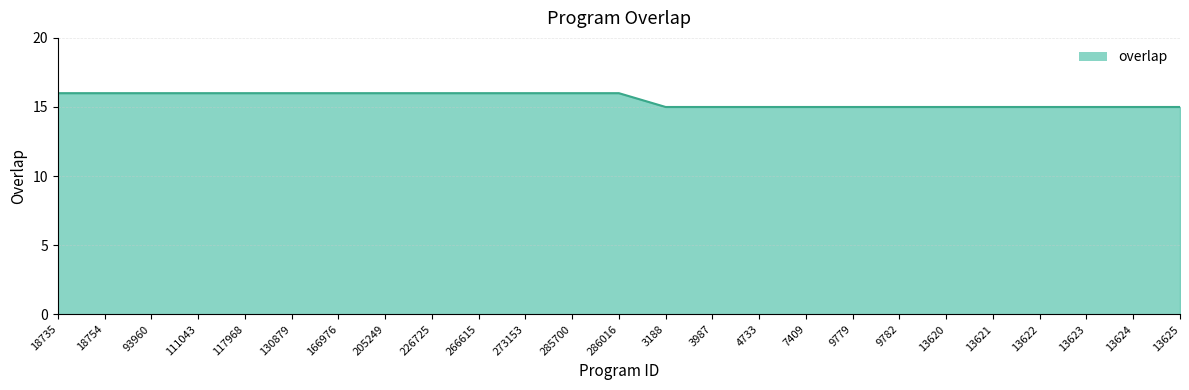

How many lines are shown in the chart?

1